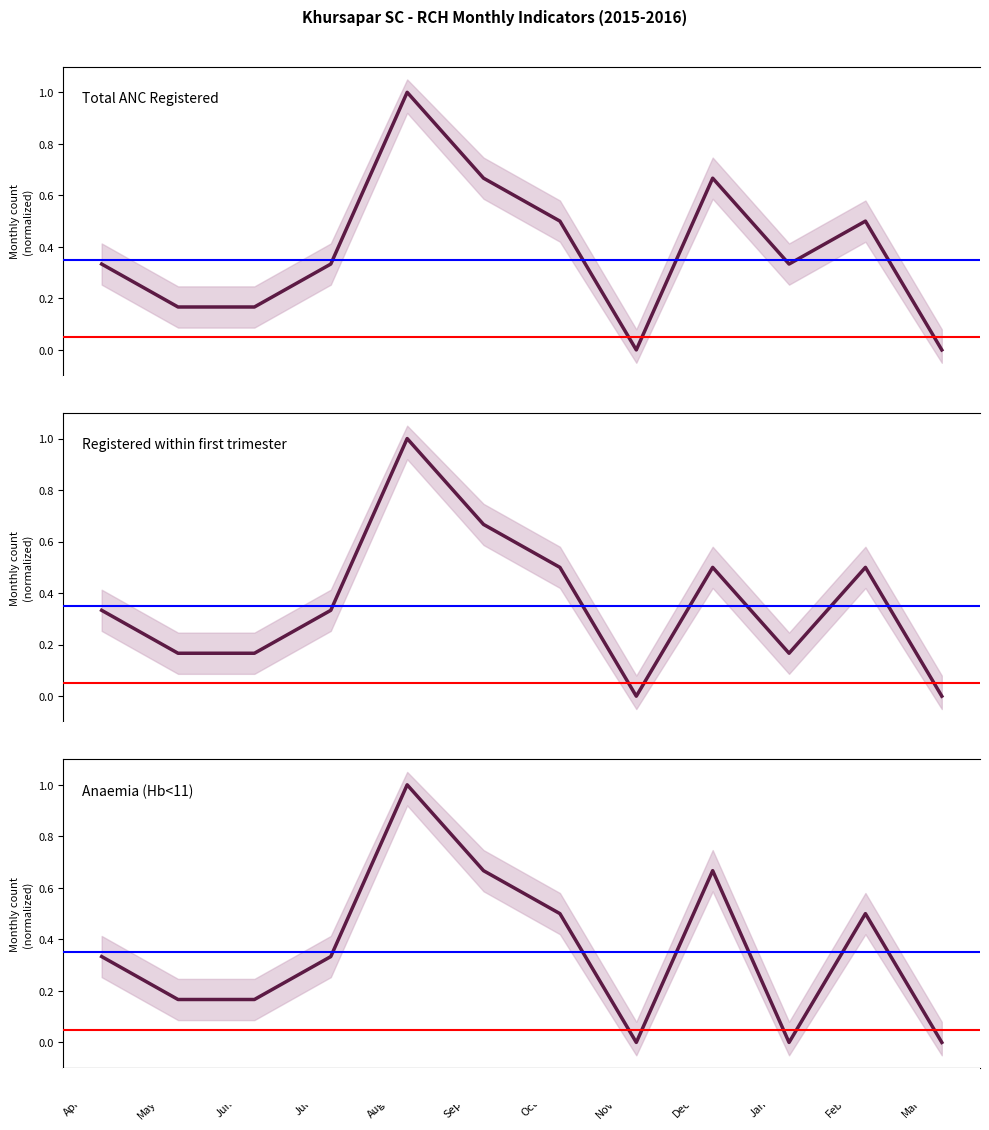

What are all the series names shown in the legend?

Total ANC Registered, Registered within first trimester, Anaemia (Hb<11)